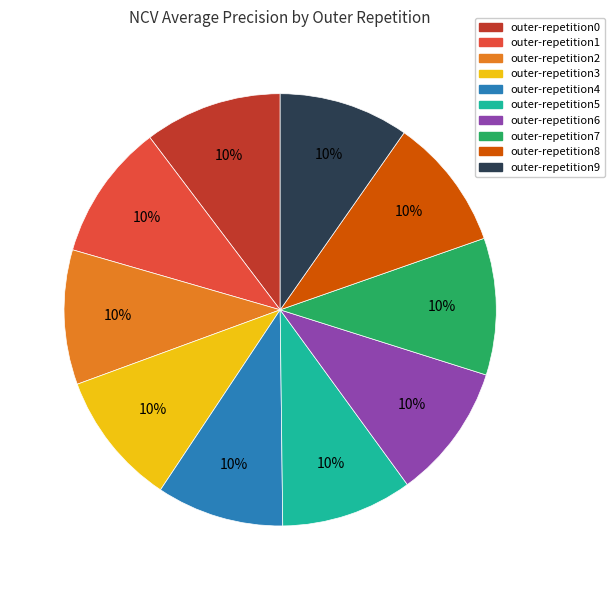

Is it true that outer-repetition9 is 1% of the pie?

False